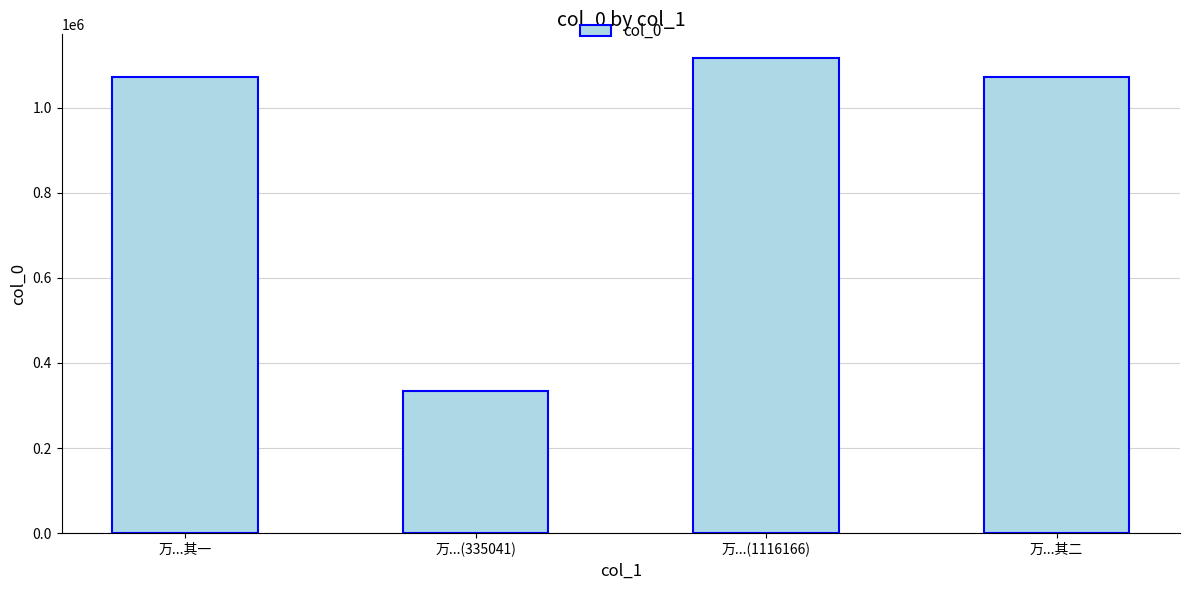

The chart shows a value of 1071577 at 万...其二. True or false?

True